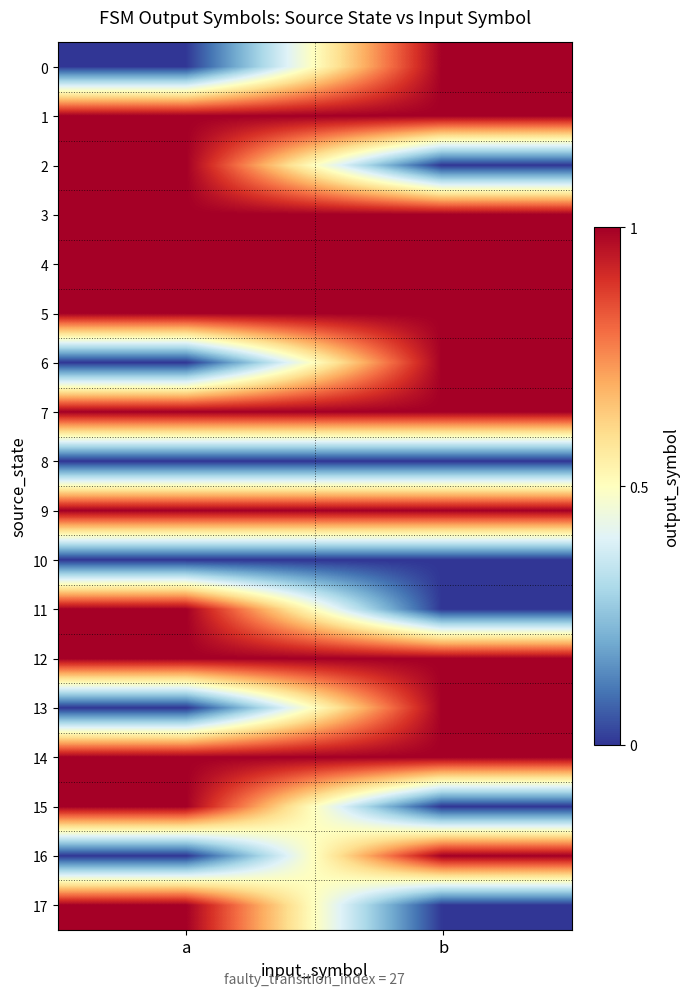

Reading left to right, transcribe all the data shown in this chart.

0: a=0	b=1
1: a=1	b=1
2: a=1	b=0
3: a=1	b=1
4: a=1	b=1
5: a=1	b=1
6: a=0	b=1
7: a=1	b=1
8: a=0	b=0
9: a=1	b=1
10: a=0	b=0
11: a=1	b=0
12: a=1	b=1
13: a=0	b=1
14: a=1	b=1
15: a=1	b=0
16: a=0	b=1
17: a=1	b=0